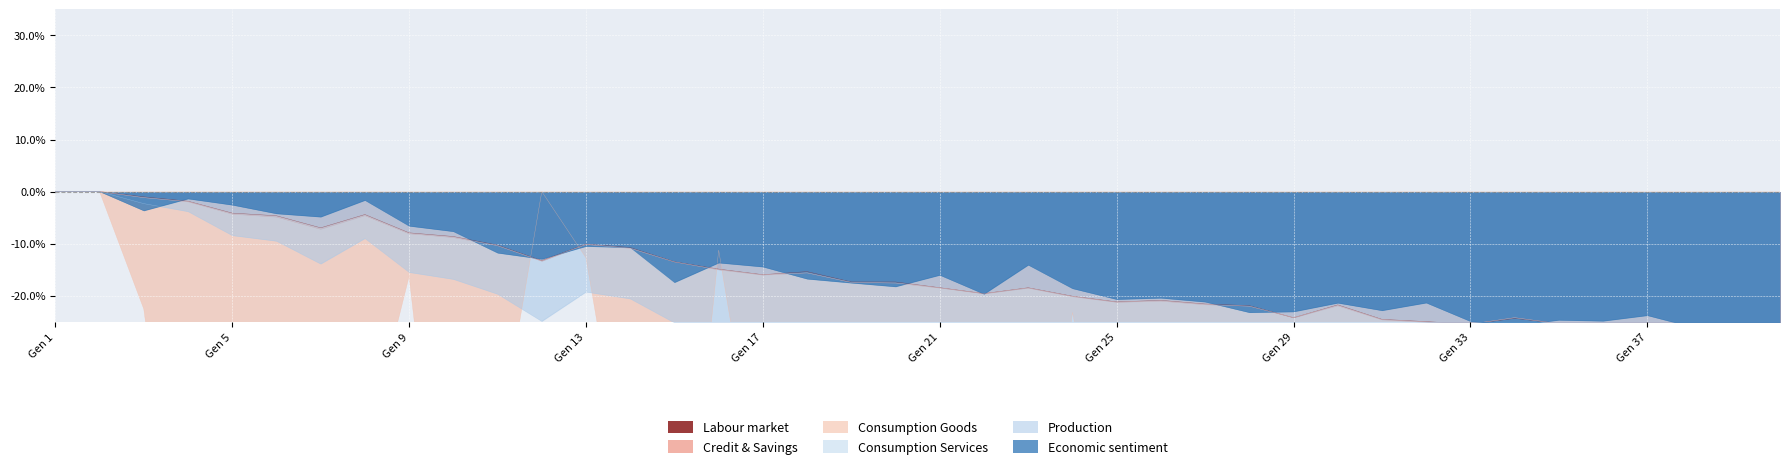

Rank the categories by dtap value from highest to lowest.

1, 2, 3, 4, 5, 8, 6, 7, 9, 10, 13, 11, 14, 12, 15, 16, 18, 17, 19, 20, 21, 23, 22, 24, 26, 25, 27, 30, 28, 29, 34, 31, 32, 35, 33, 37, 38, 39, 36, 40